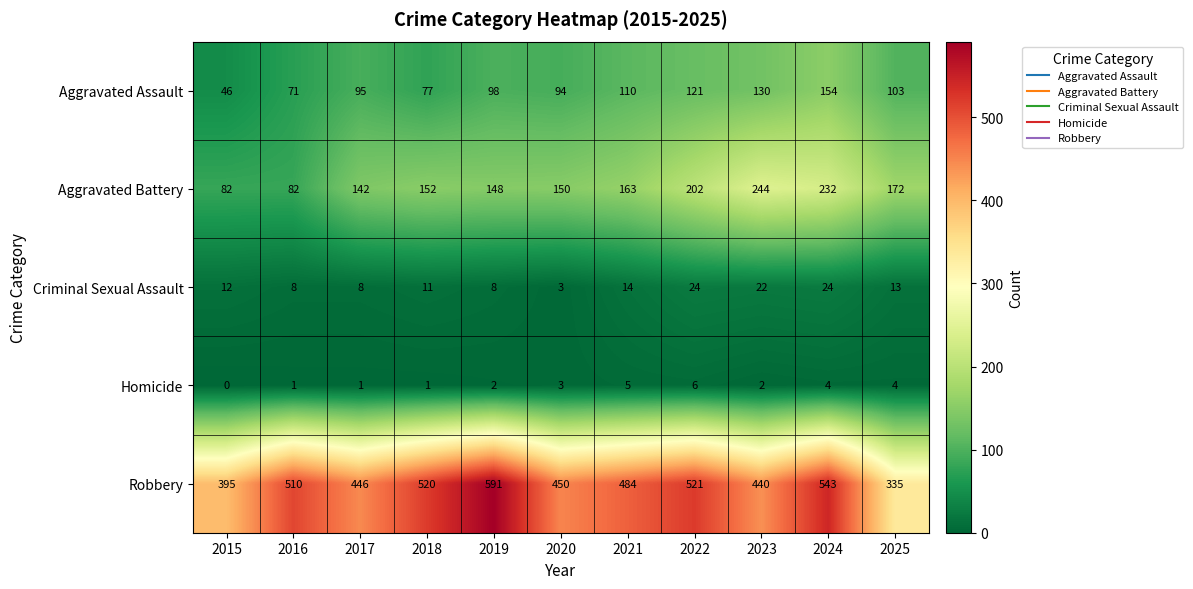

Between 2015 and 2016, which series saw the biggest shift?

Robbery